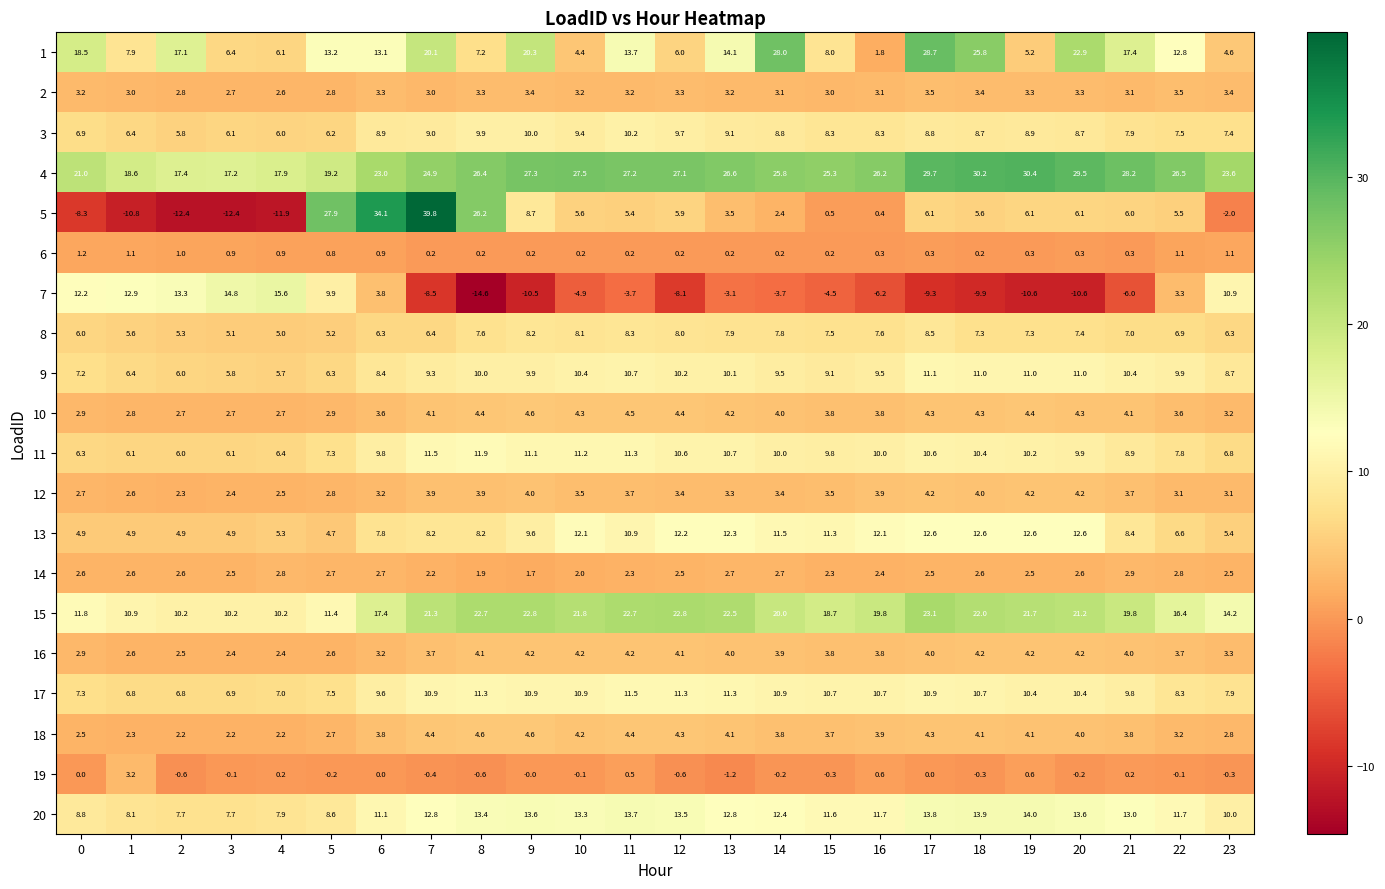

The value of 4 at 13 is 26.6. True or false?

True